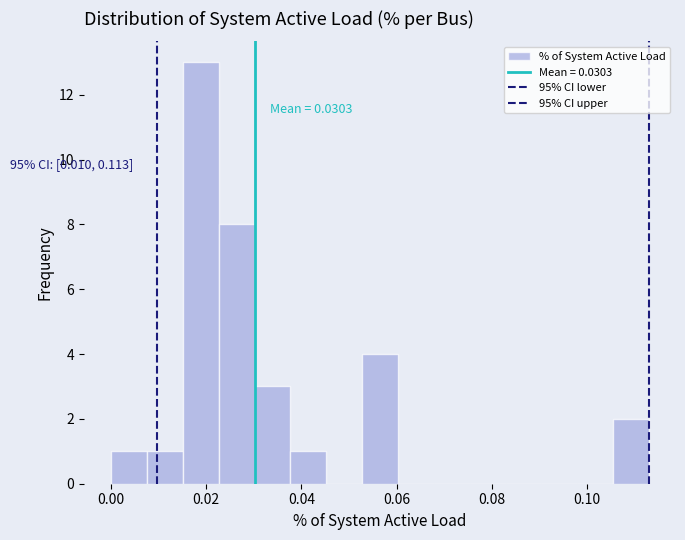

Around what value on the x-axis is the tallest bar? Give the approximate position of its centre, as read against the axis.

0.018